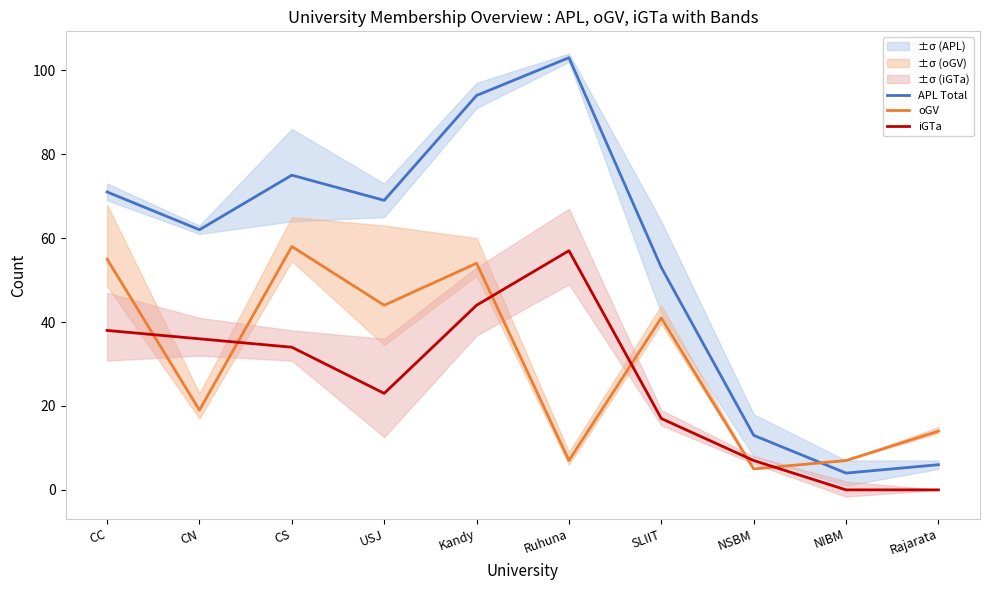

Does the chart display data point markers on the line(s)?

No